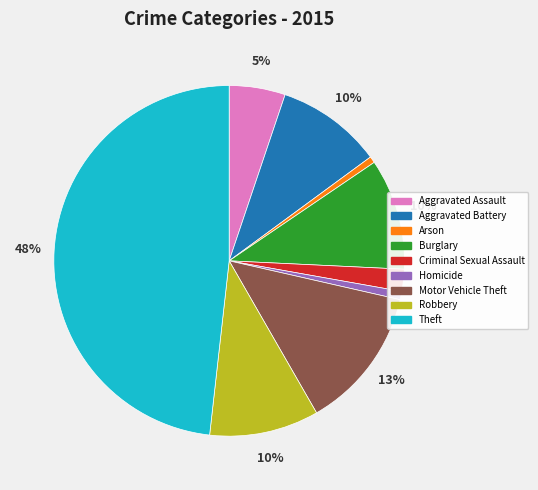

Do Aggravated Battery and Aggravated Assault together represent more than half of the pie?

No